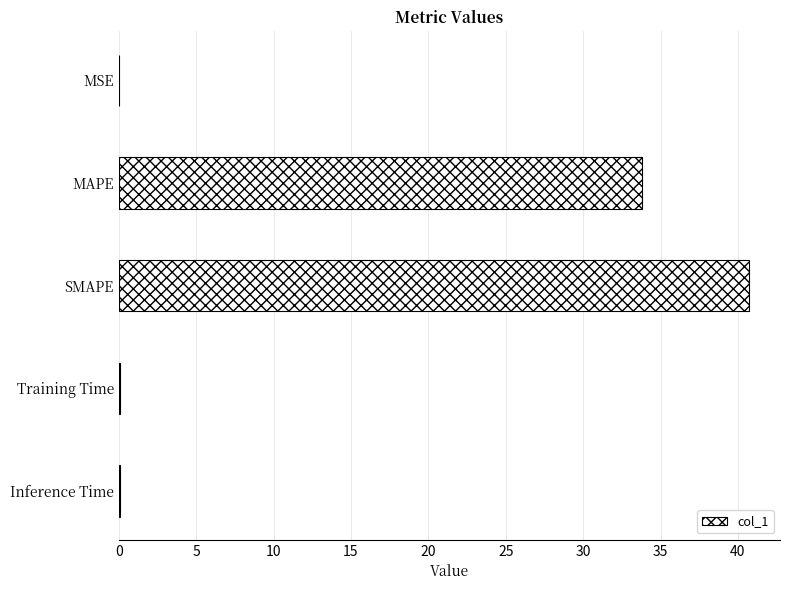

True or false: the data shows 33.8 at MAPE.

True